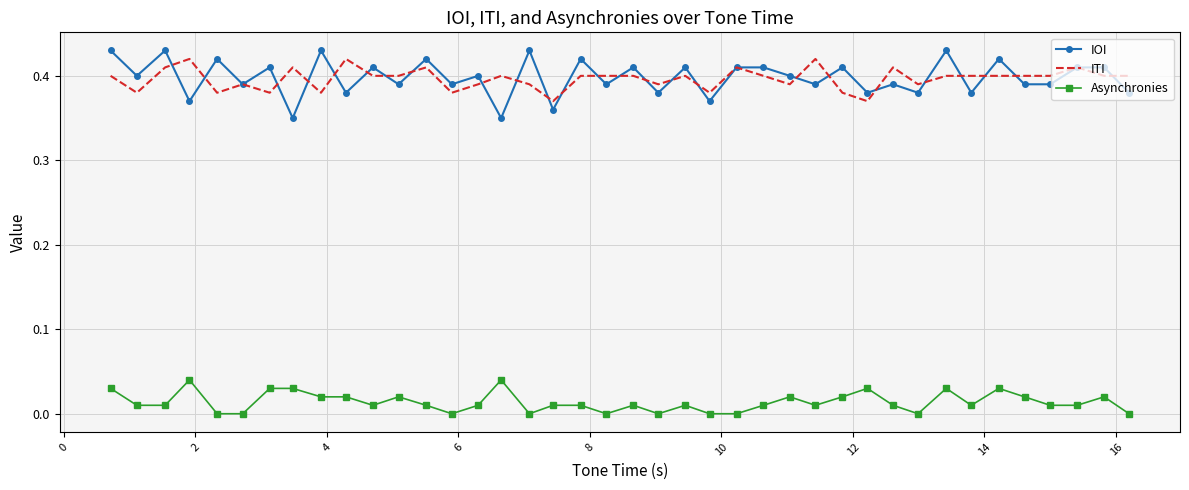

Which series has the largest range (max minus min)?

IOI